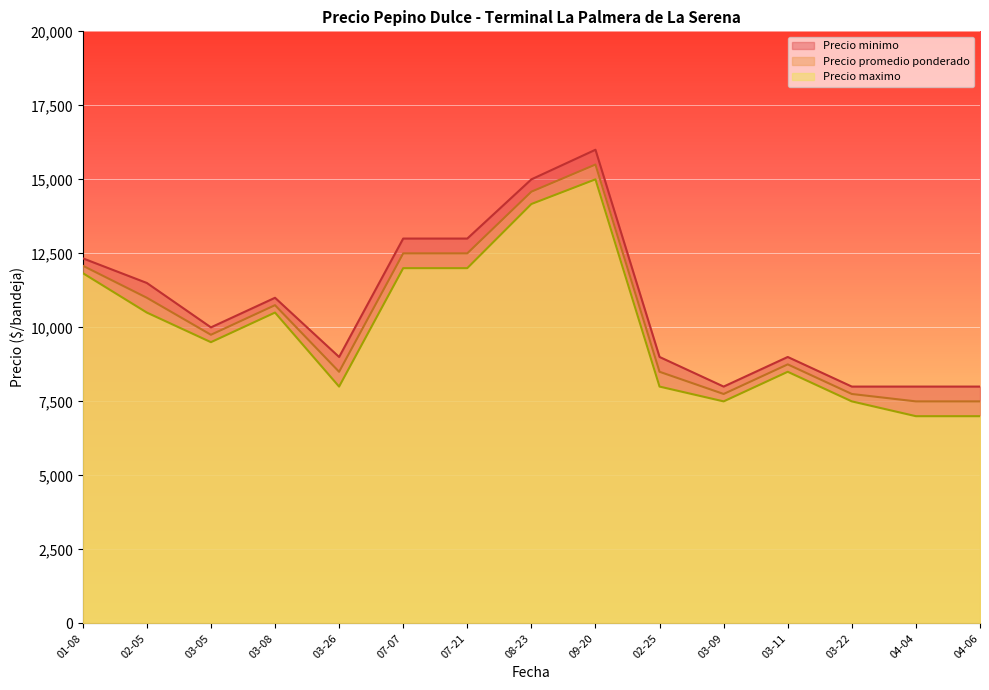

Rank the series by their average value, from lowest to highest.

Precio minimo, Precio promedio ponderado, Precio maximo